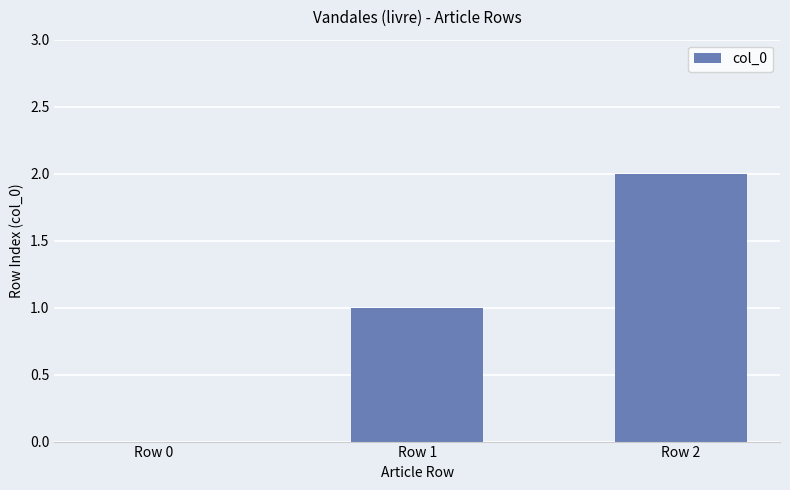

How many positive values are there?

2